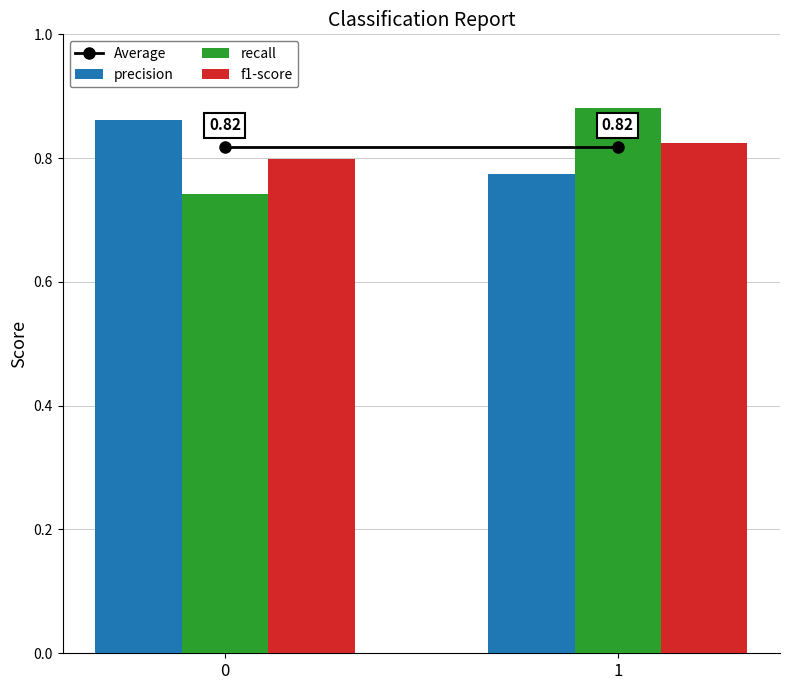

Which series changed the most between 0 and 1?

recall